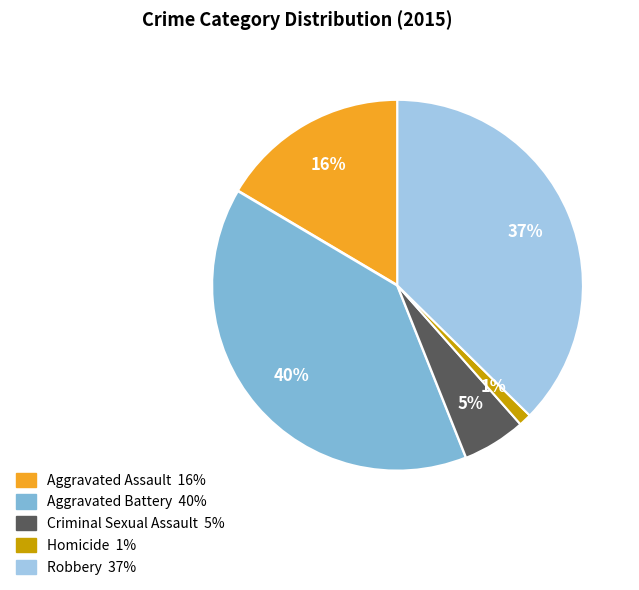

Which has a higher value, Aggravated Assault or Criminal Sexual Assault?

Aggravated Assault